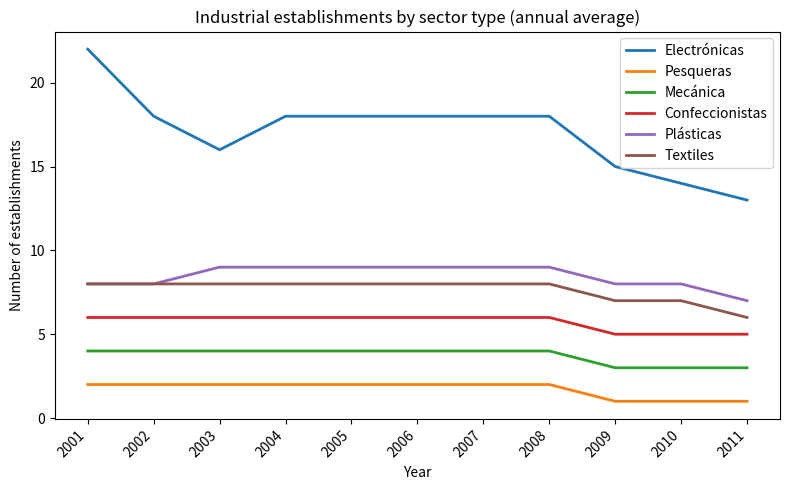

Reading right to left, transcribe all the data shown in this chart.

Electrónicas: 2011=13	2010=14	2009=15	2008=18	2007=18	2006=18	2005=18	2004=18	2003=16	2002=18	2001=22
Pesqueras: 2011=1	2010=1	2009=1	2008=2	2007=2	2006=2	2005=2	2004=2	2003=2	2002=2	2001=2
Mecánica: 2011=3	2010=3	2009=3	2008=4	2007=4	2006=4	2005=4	2004=4	2003=4	2002=4	2001=4
Confeccionistas: 2011=5	2010=5	2009=5	2008=6	2007=6	2006=6	2005=6	2004=6	2003=6	2002=6	2001=6
Plásticas: 2011=7	2010=8	2009=8	2008=9	2007=9	2006=9	2005=9	2004=9	2003=9	2002=8	2001=8
Textiles: 2011=6	2010=7	2009=7	2008=8	2007=8	2006=8	2005=8	2004=8	2003=8	2002=8	2001=8